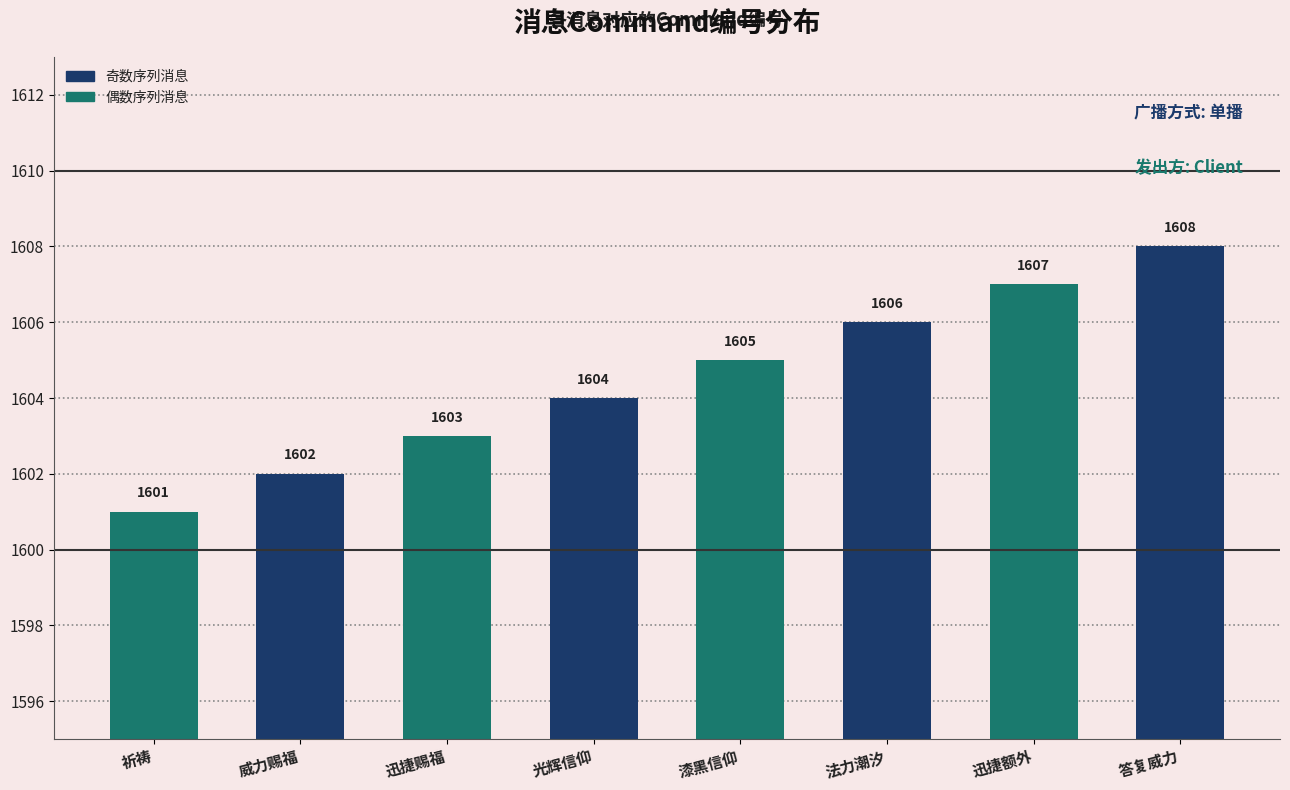

What value does the data have at 迅捷赐福?

1603